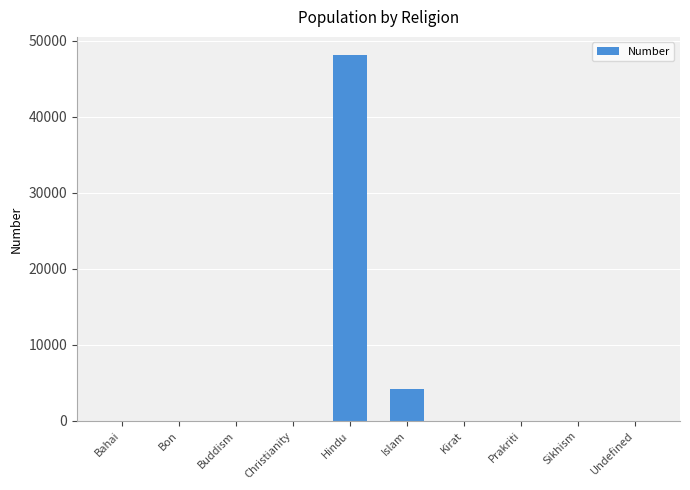

Where is the data nearest to the value 24038?

Islam